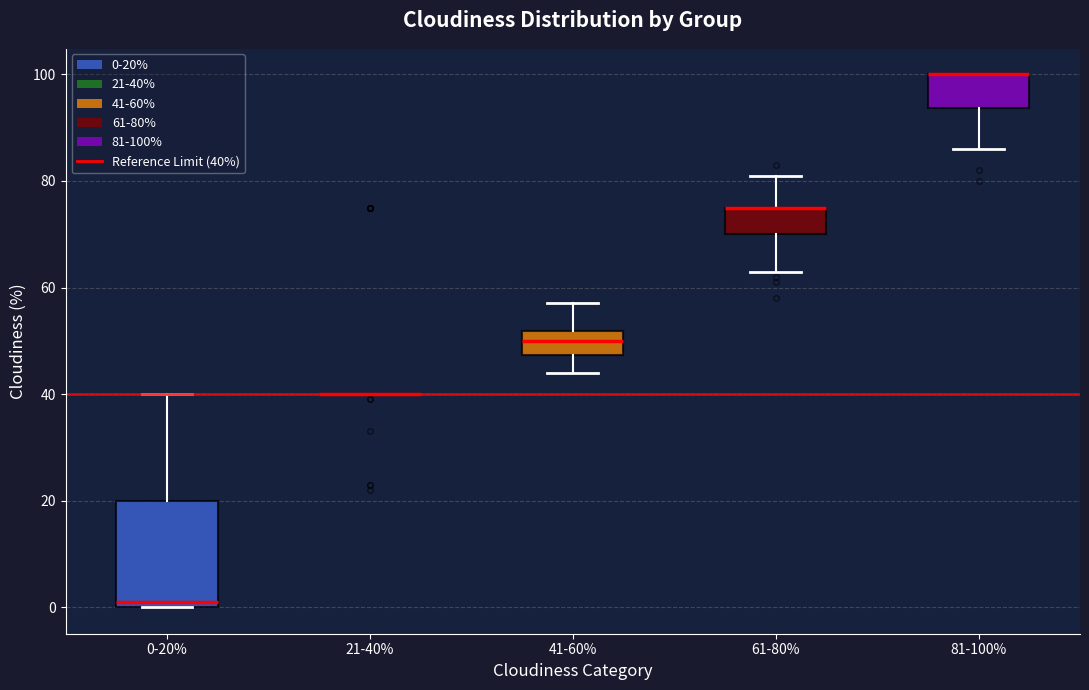

Where is the lower edge of the box for 61-80% on the y-axis? The values are not printed on the chart, so give them approximately, as read against the axis.

70